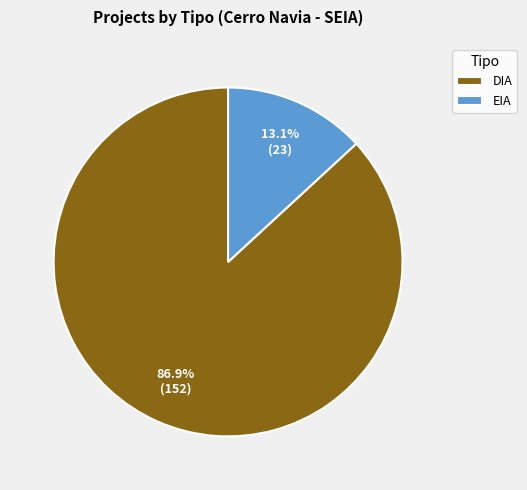

Combined, what portion of the pie is DIA and EIA?

100.0%